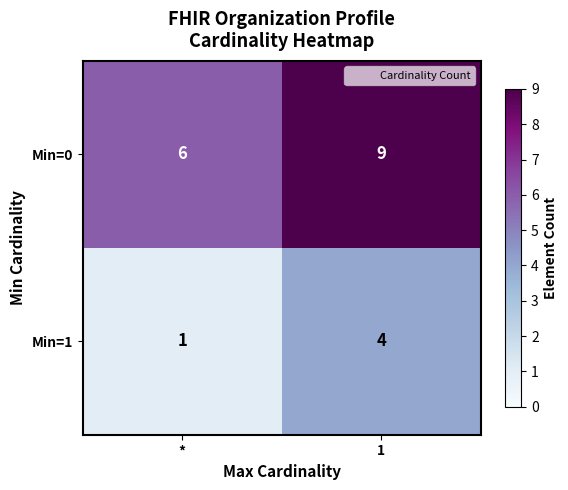

What is the difference between the highest and lowest values at 1?

5